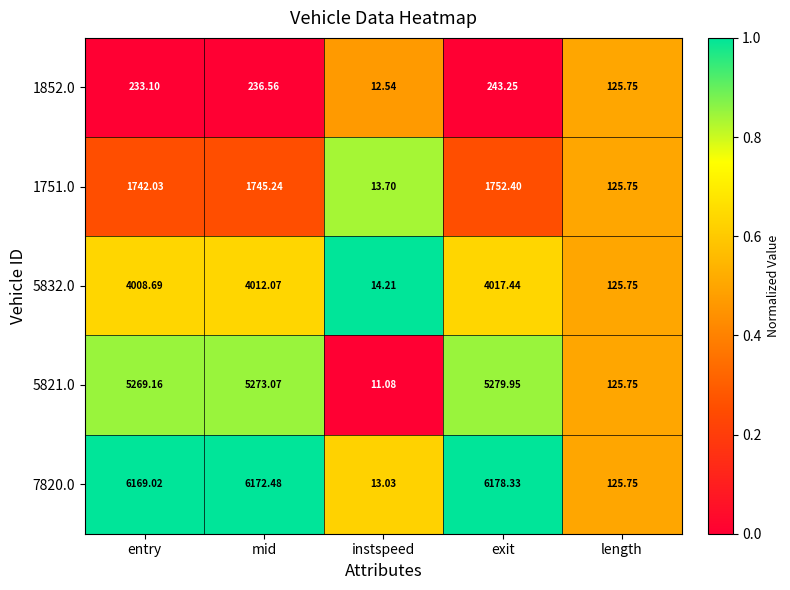

How many distinct data groups are displayed?

5